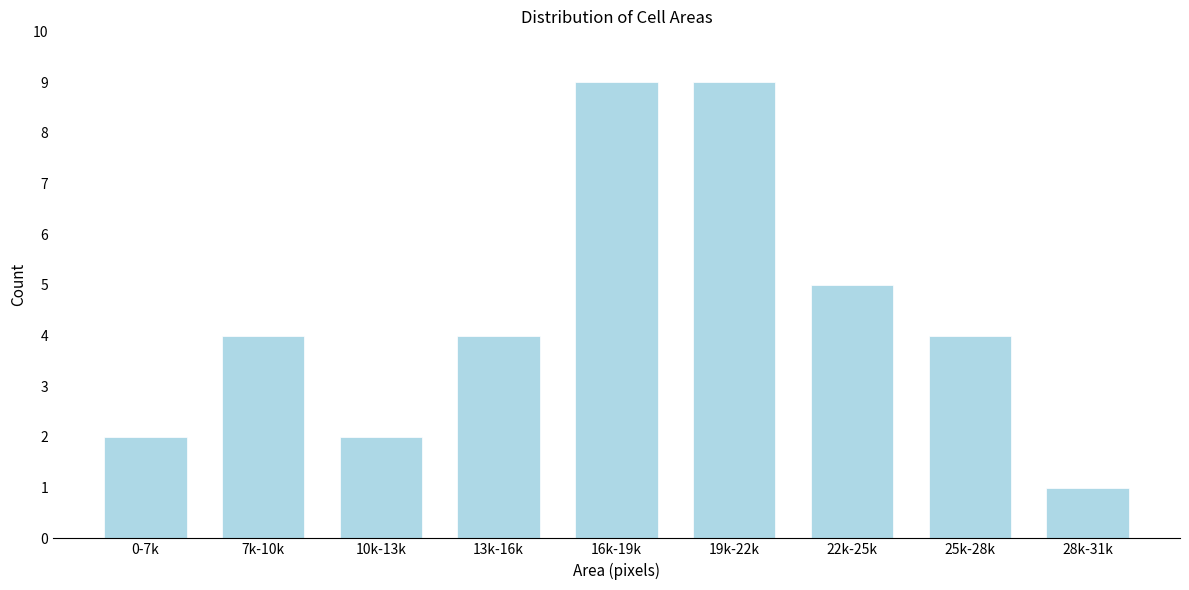

Reading left to right, extract all data points from this chart.

0-7k=2	7k-10k=4	10k-13k=2	13k-16k=4	16k-19k=9	19k-22k=9	22k-25k=5	25k-28k=4	28k-31k=1